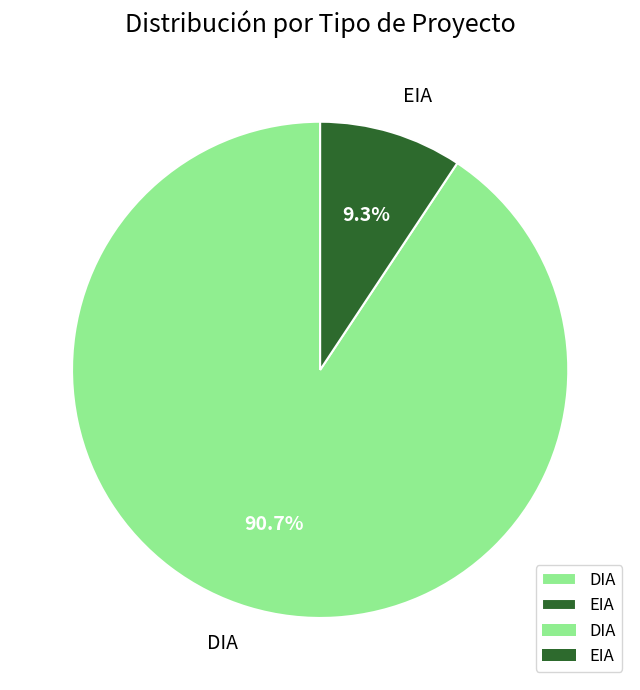

Which has a higher value, EIA or DIA?

DIA